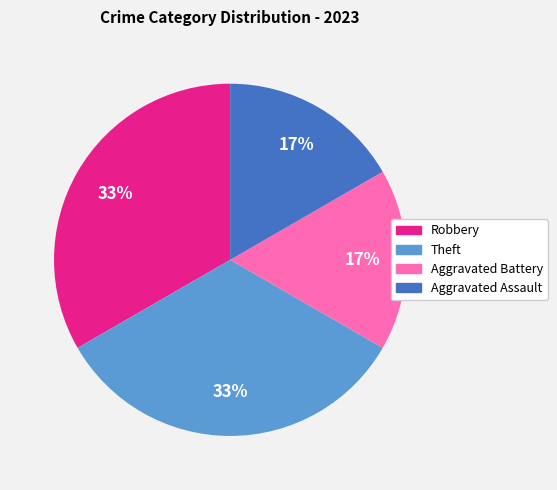

Is Aggravated Battery the majority of the pie?

No